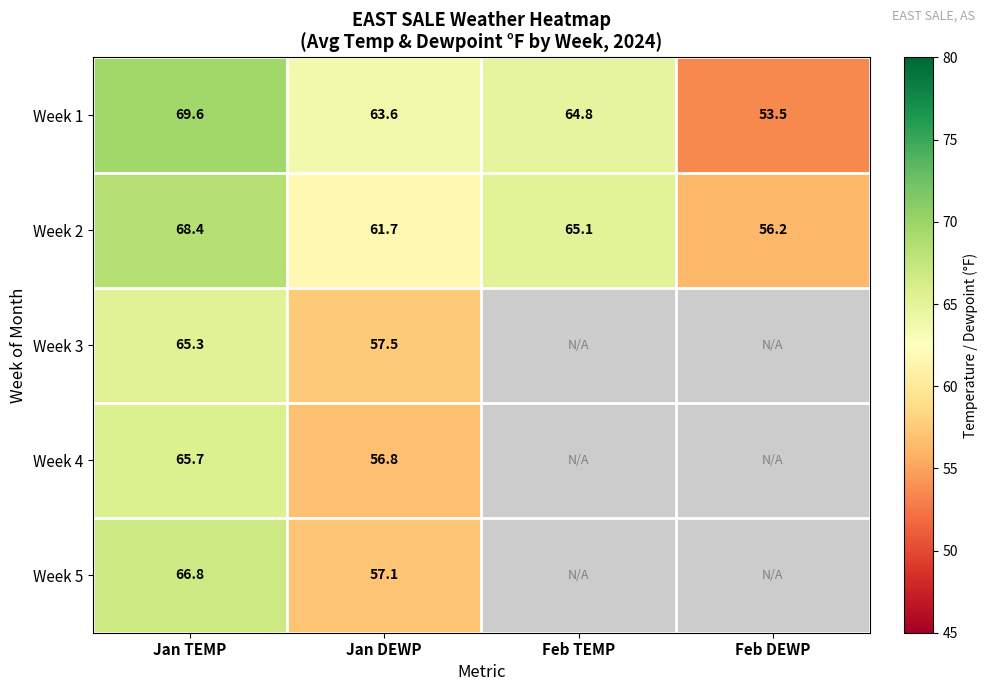

Rank the categories by Week 1 value from lowest to highest.

Feb DEWP, Jan DEWP, Feb TEMP, Jan TEMP